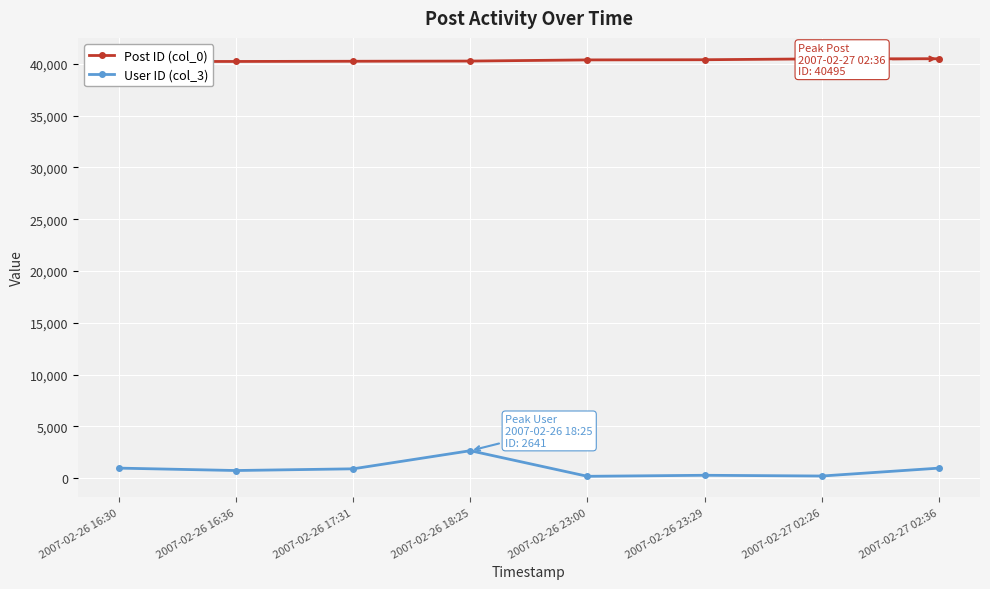

The Post ID (col_0) series shows 23070 at 2007-02-26 16:36. True or false?

False